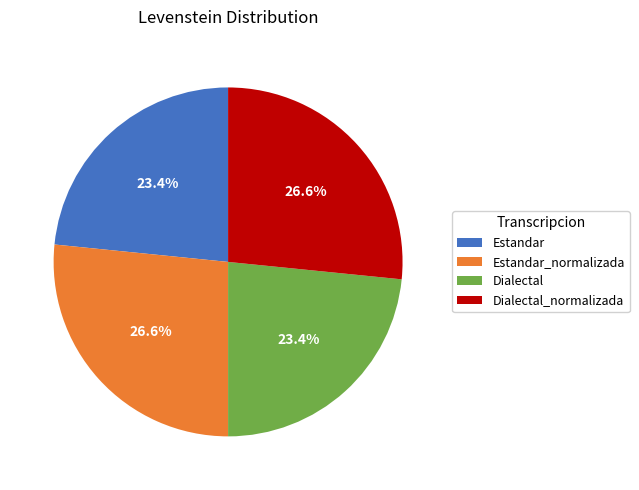

Combined, what portion of the pie is Dialectal_normalizada and Estandar_normalizada?

53.2%